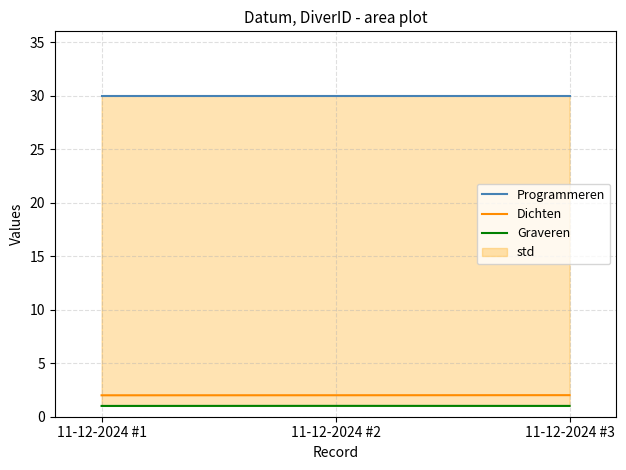

How many categories are shown in the chart?

3